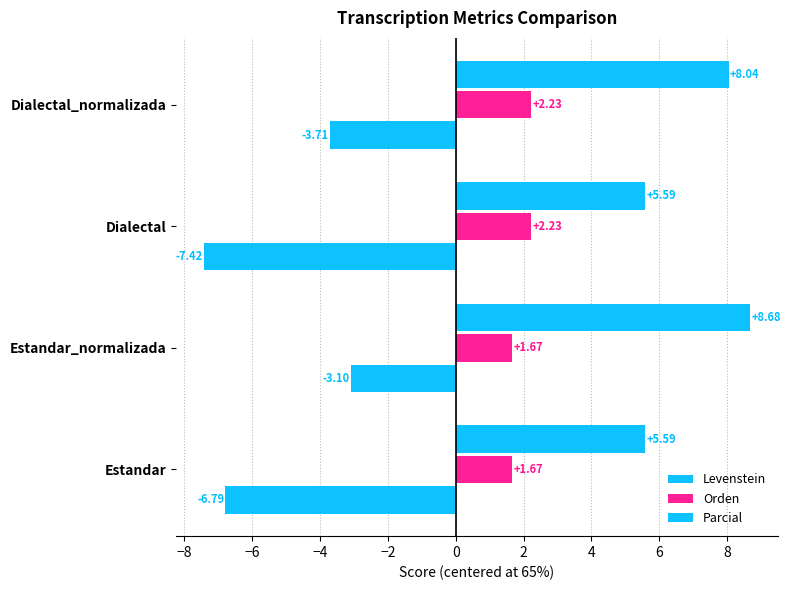

How many series are shown in this chart?

3